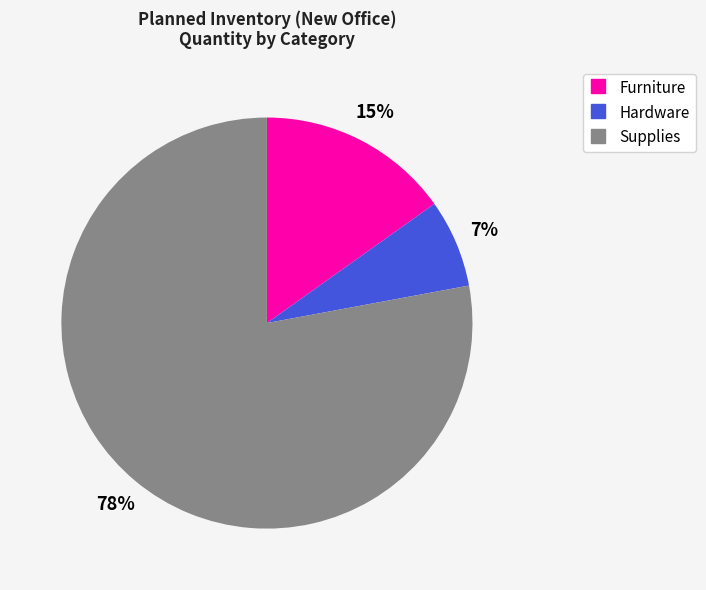

How many slices are in this pie chart?

3